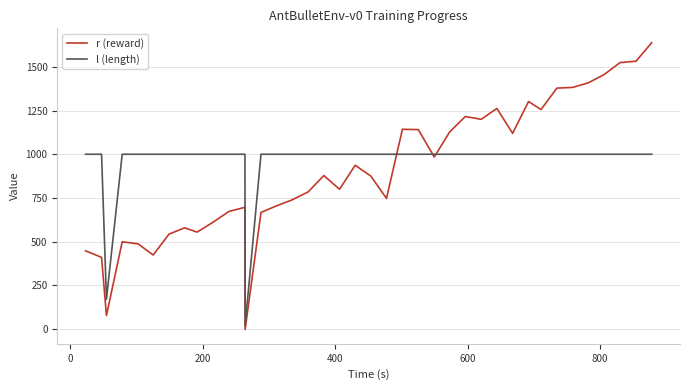

Rank the series by their maximum value, from highest to lowest.

r (reward), l (length)